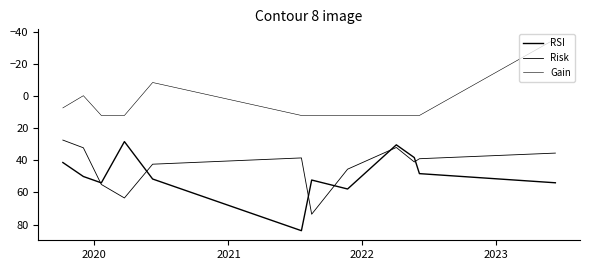

Is this an area chart (filled region under the line)?

No